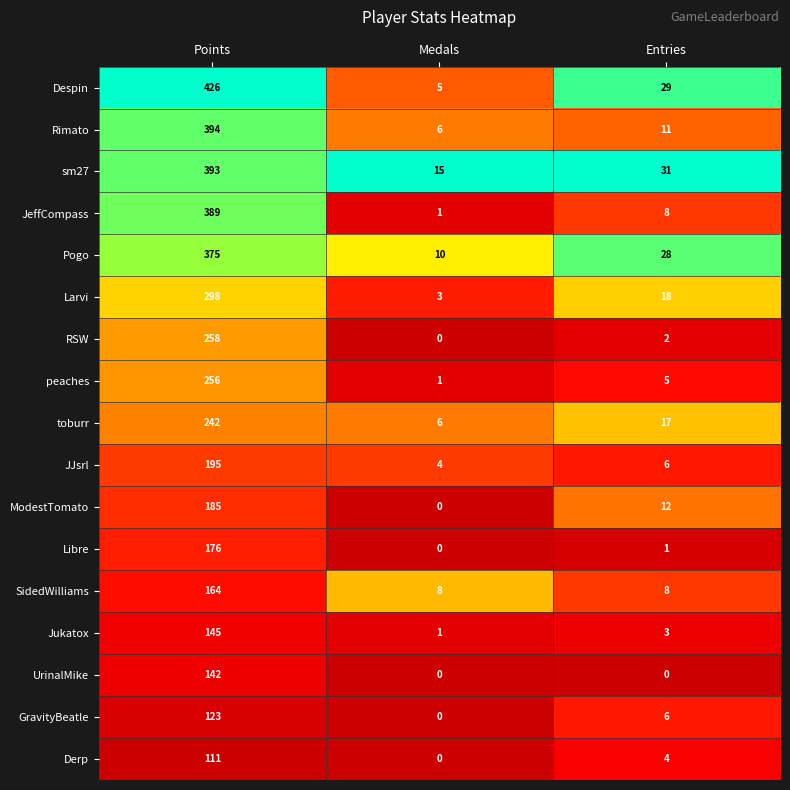

What is the total value across all series at Points?

4272